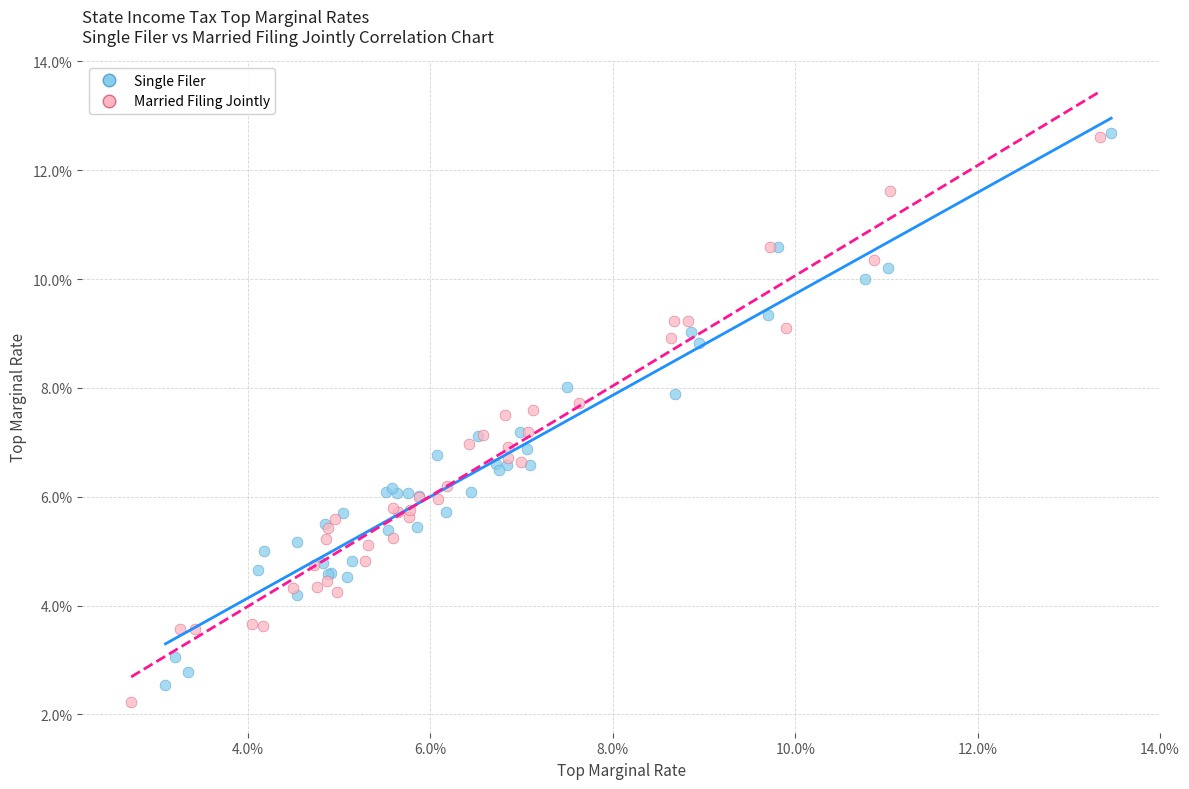

What are all the series names shown in the legend?

Single Filer, Married Filing Jointly